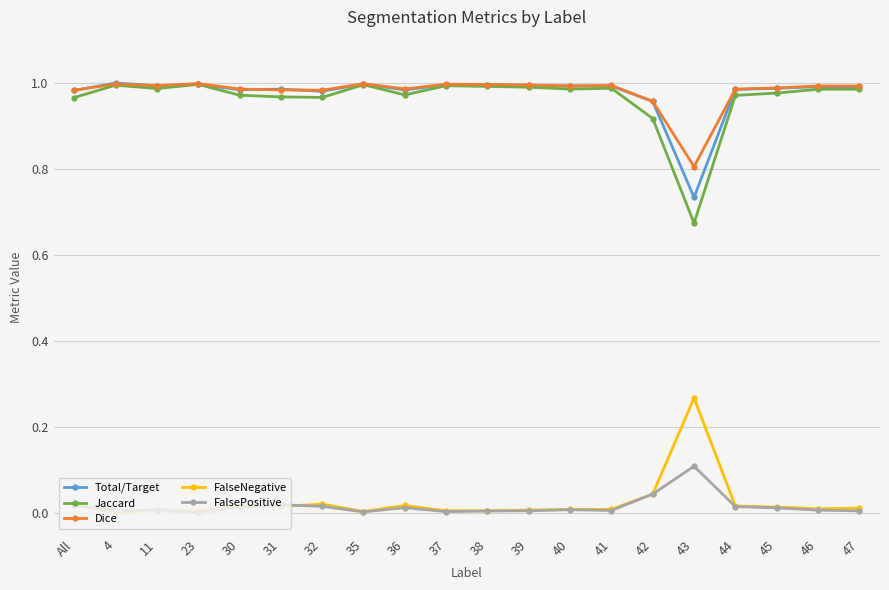

True or false: Dice and FalsePositive cross at least once.

False